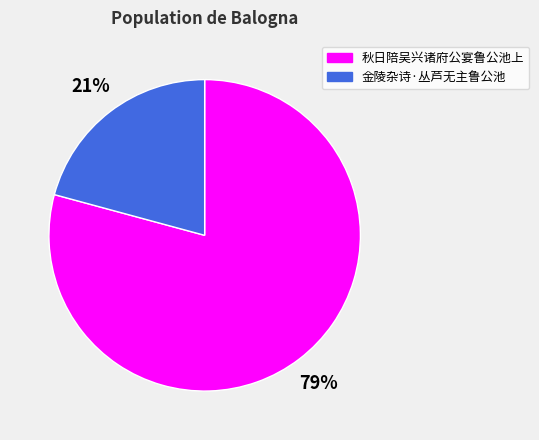

What is the smallest slice in the pie chart?

金陵杂诗·丛芦无主鲁公池